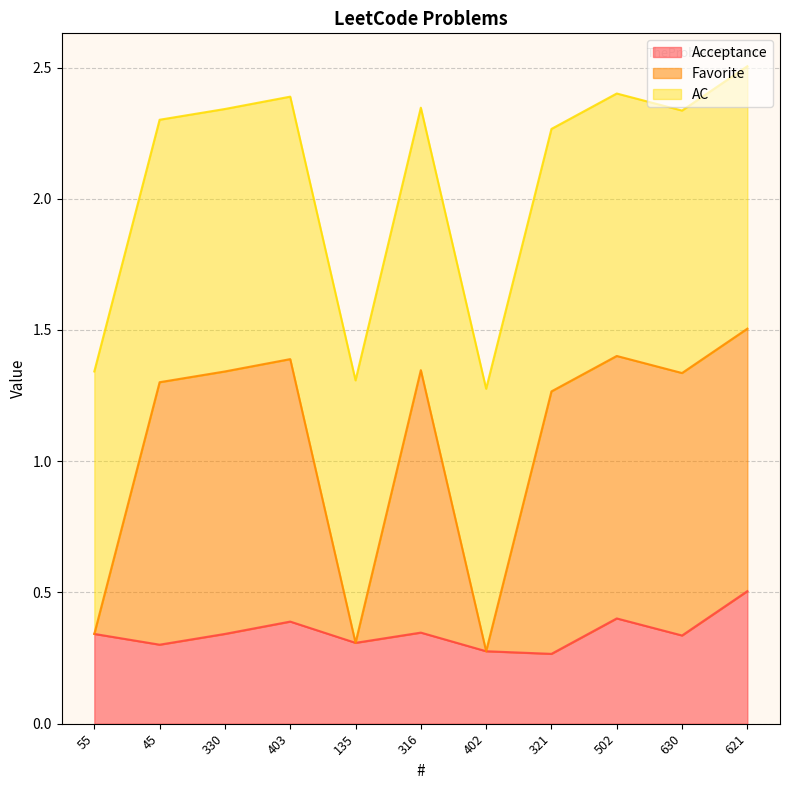

True or false: Acceptance and Favorite intersect in this chart.

False